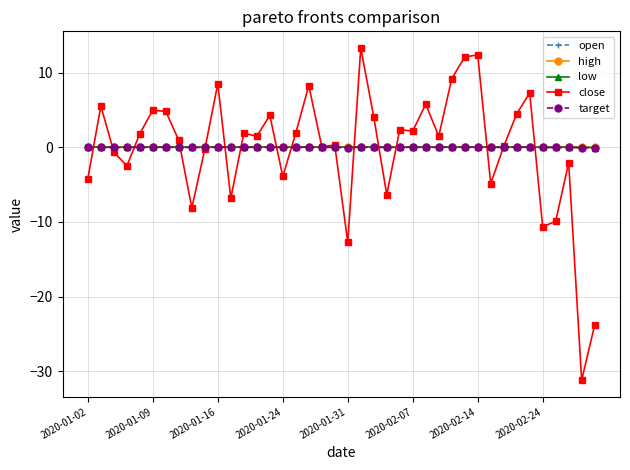

What is the value of the close point at the 9th from the left?

-8.1